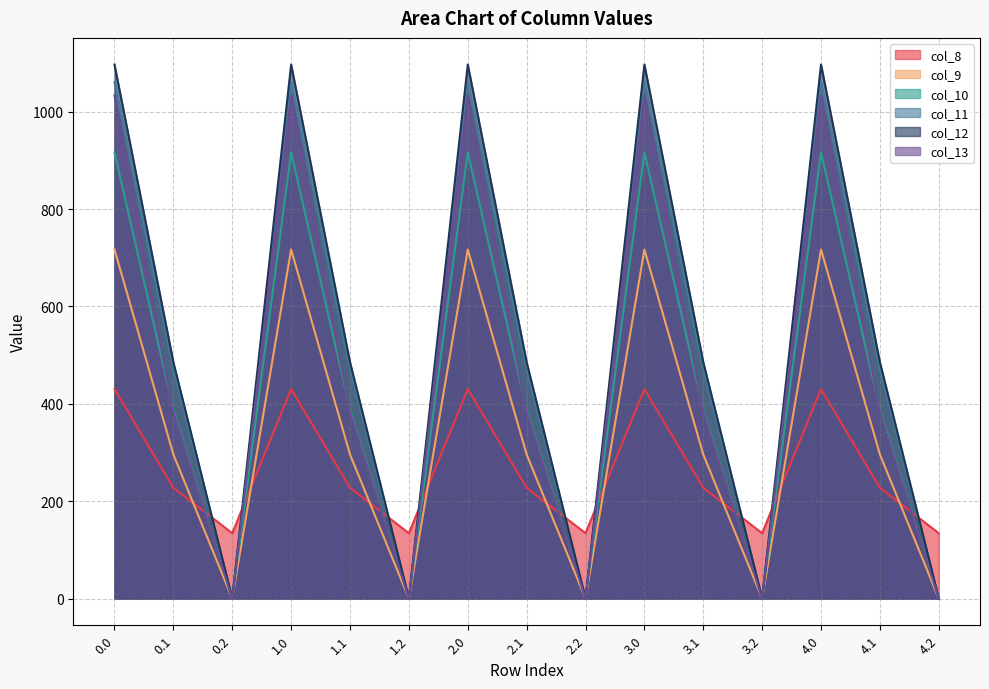

True or false: col_12 has more than 0 points higher than both neighbors.

True